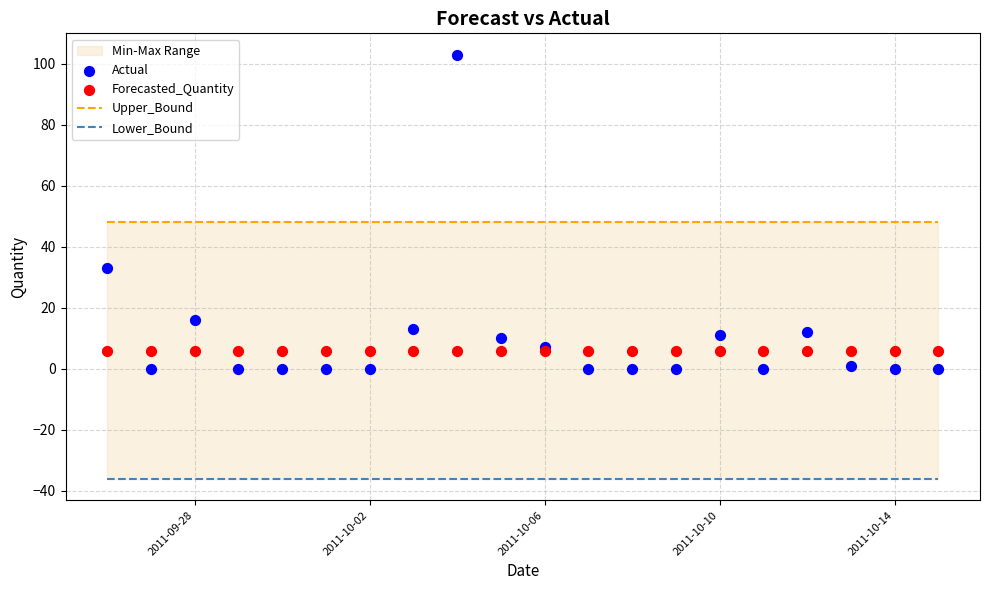

Which series has the largest Y range (max minus min)?

Actual